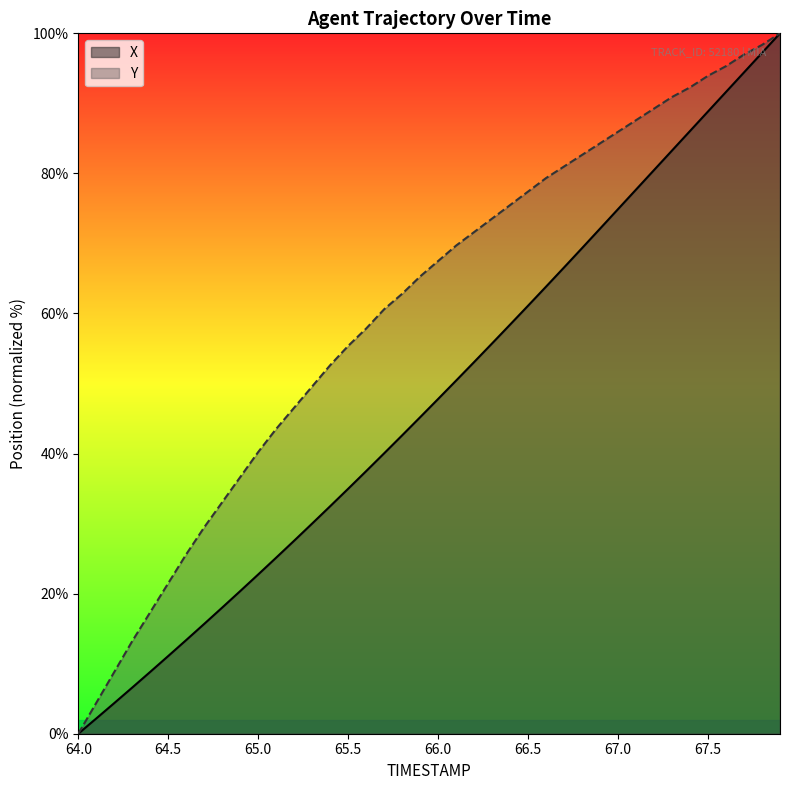

The Y series shows 37.7 at 64.5. True or false?

False